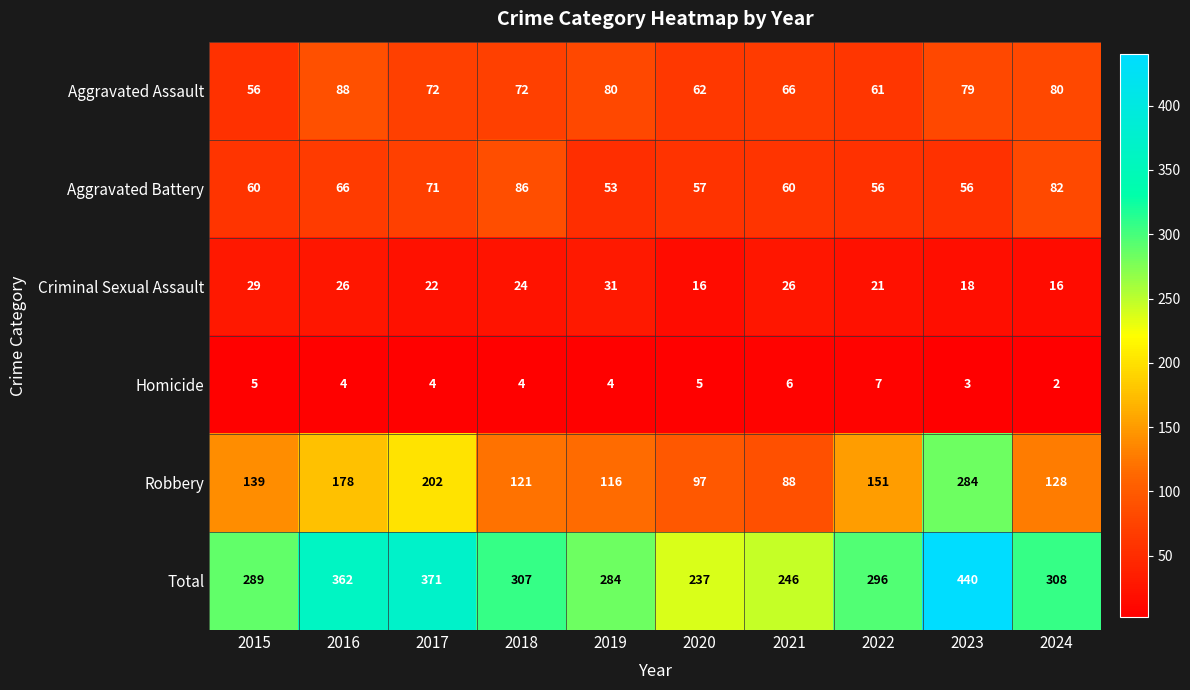

The value of Total at 2019 is 488. True or false?

False